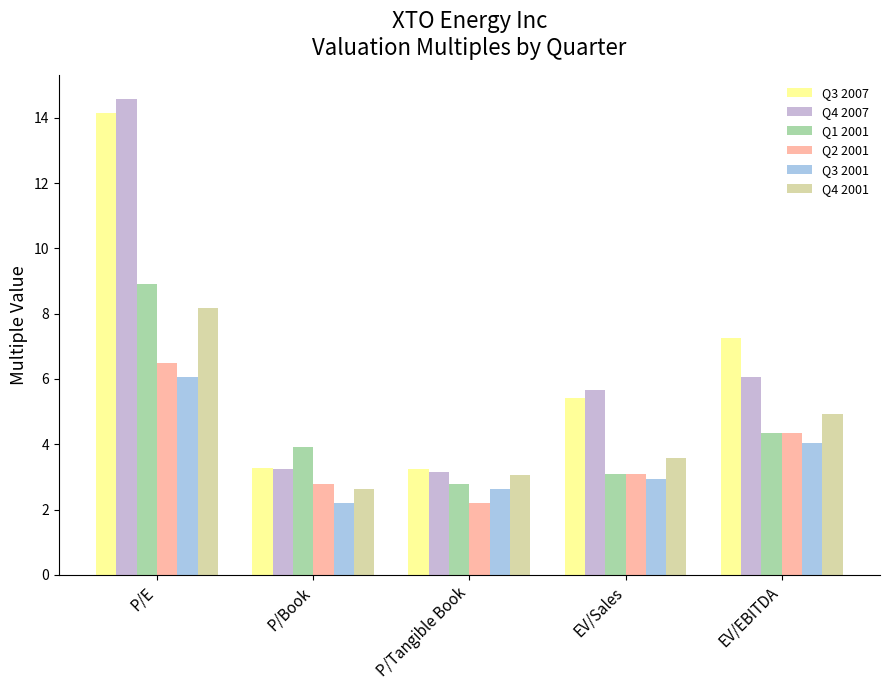

What is the approximate value of Q1 2001 at EV/EBITDA?

4.3